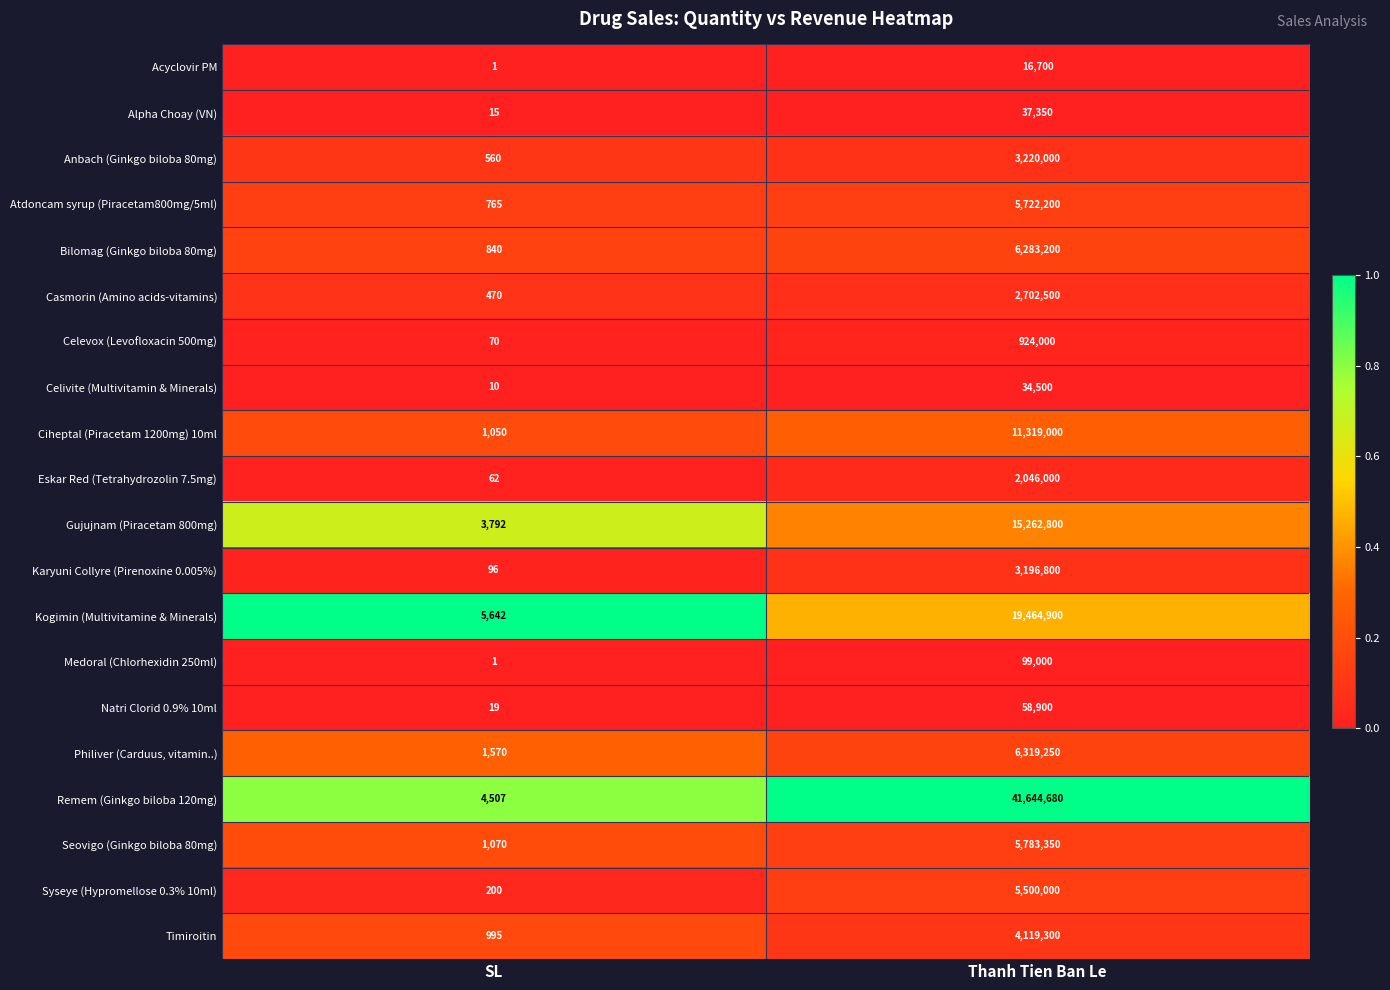

What is the approximate value of Medoral (Chlorhexidin 250ml) at Thanh Tien Ban Le?

99000